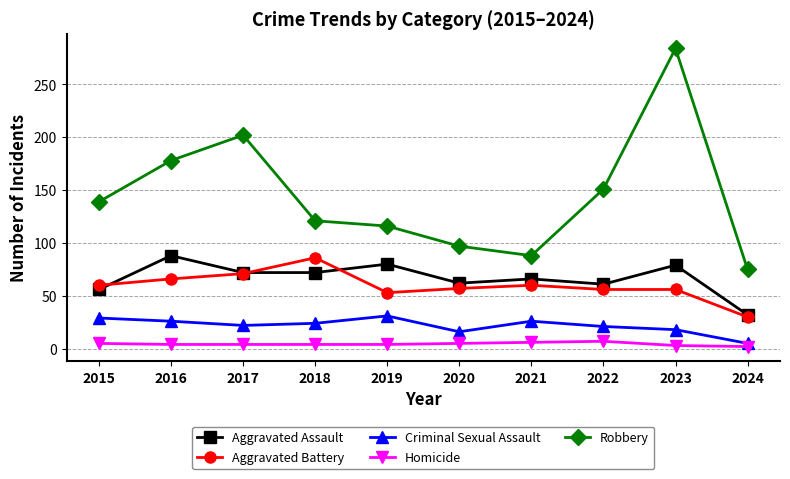

Which category has the lowest value in the Aggravated Assault series?

2024